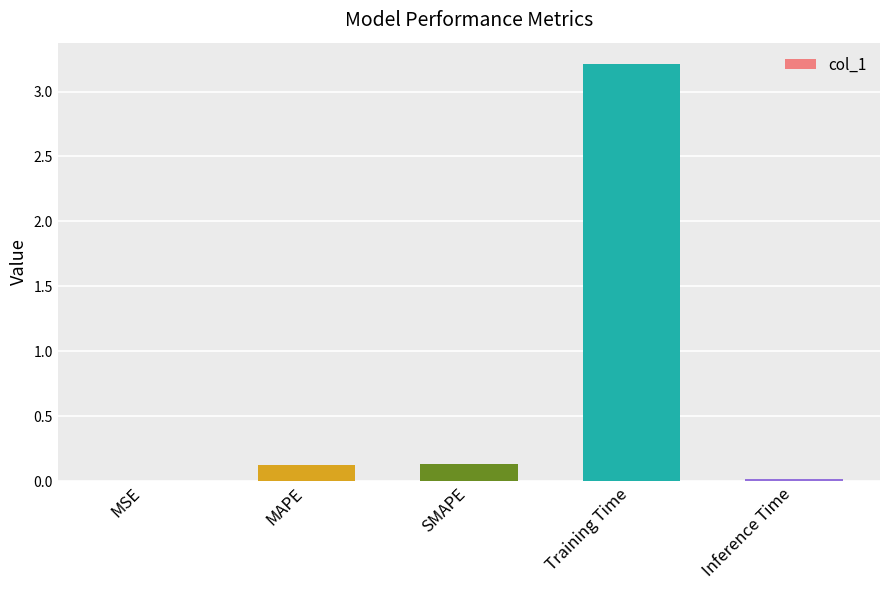

Which has a higher value, SMAPE or MSE?

SMAPE